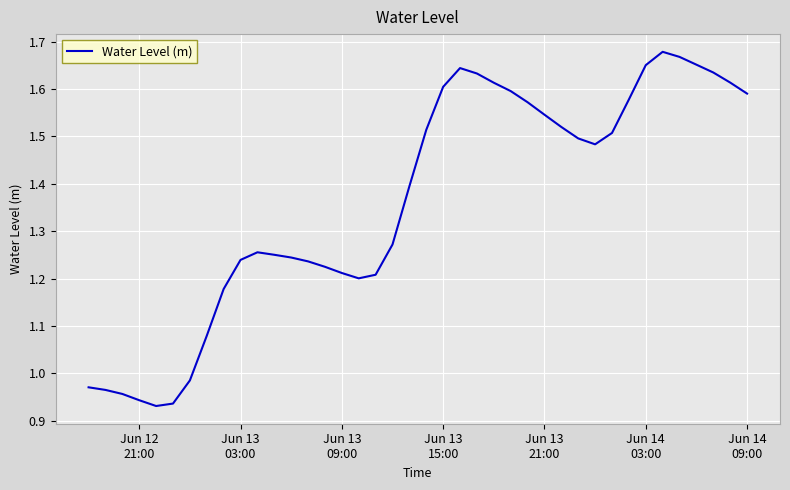

What is the difference between the maximum and minimum values?

0.7